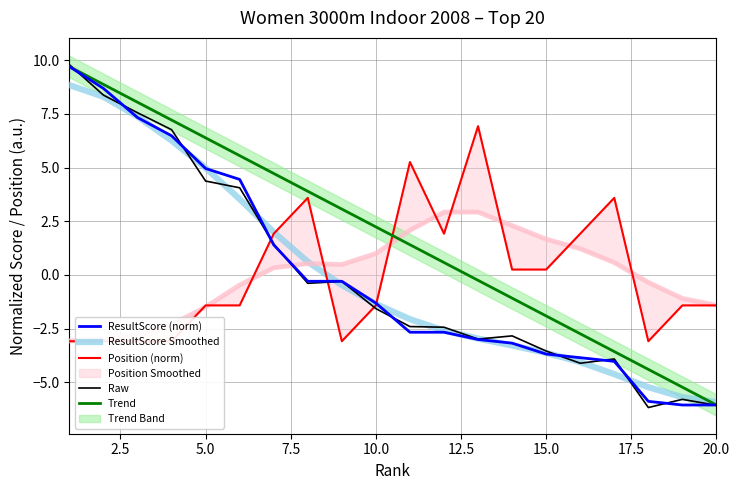

What is the average value of the Trend series?

1.8